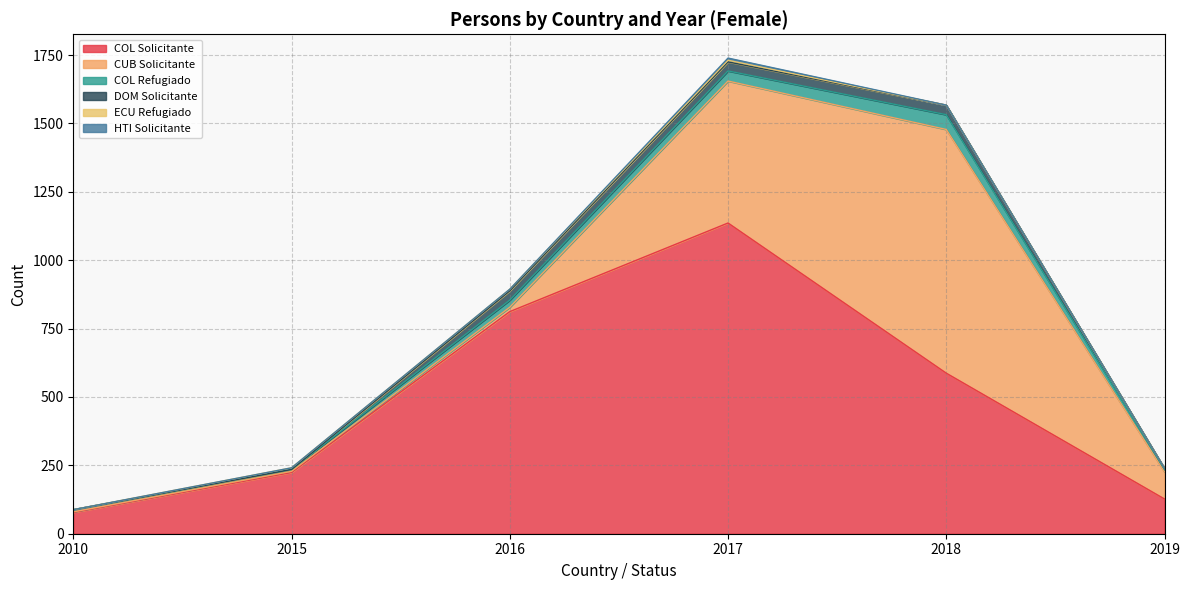

True or false: Año 2018 and Año 2010 cross at least once.

True